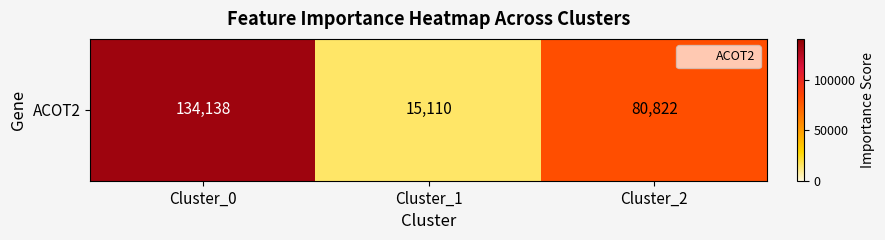

Count the number of categories in the chart.

3